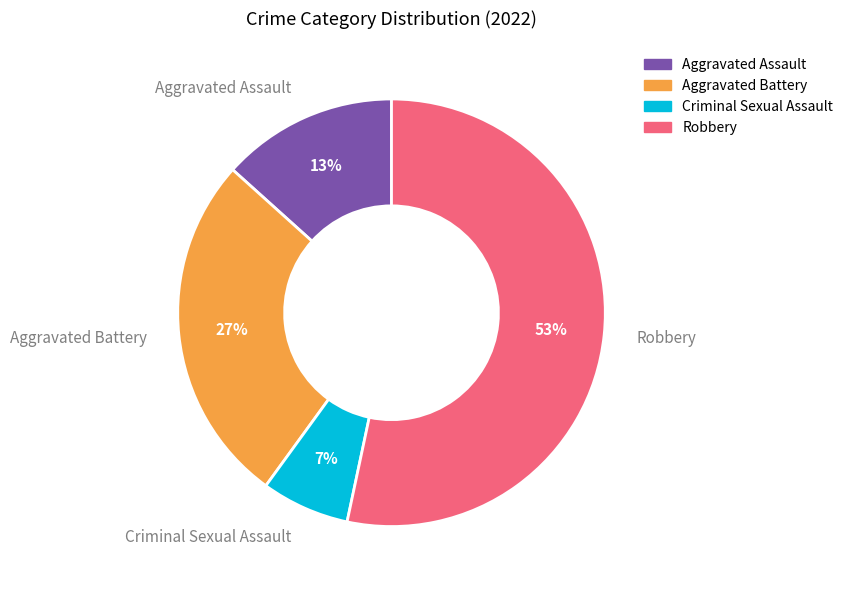

What percentage is the Robbery slice, to the nearest percent?

53%